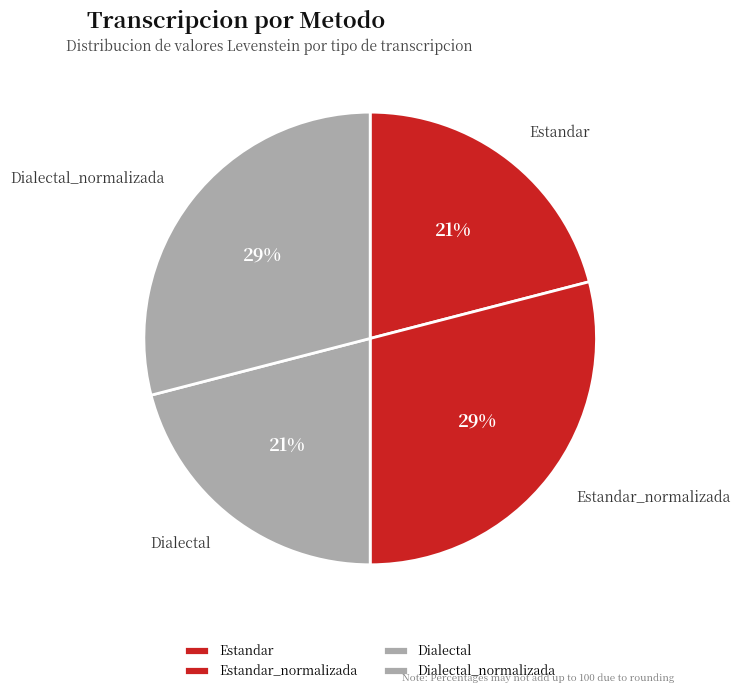

Is the sum of Estandar and Dialectal greater than half?

No